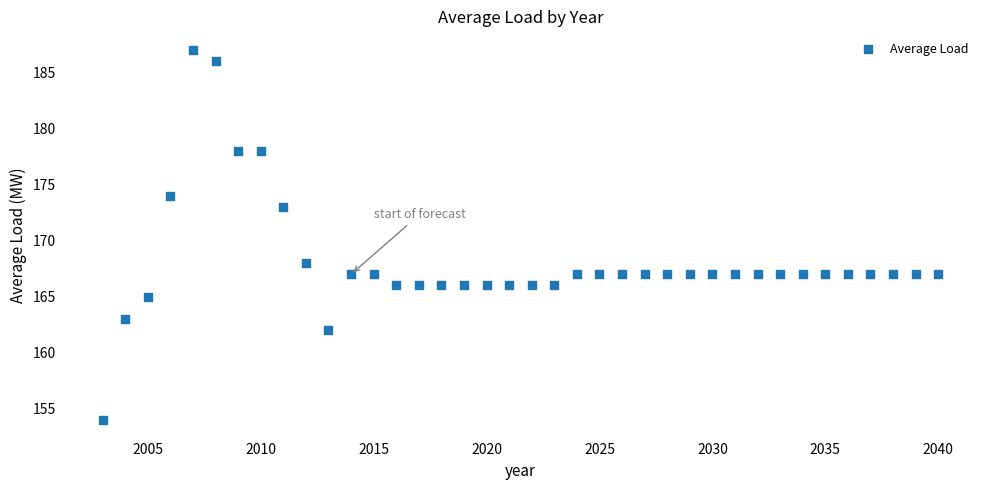

What Y value in the scatter plot is closest to 170?

168